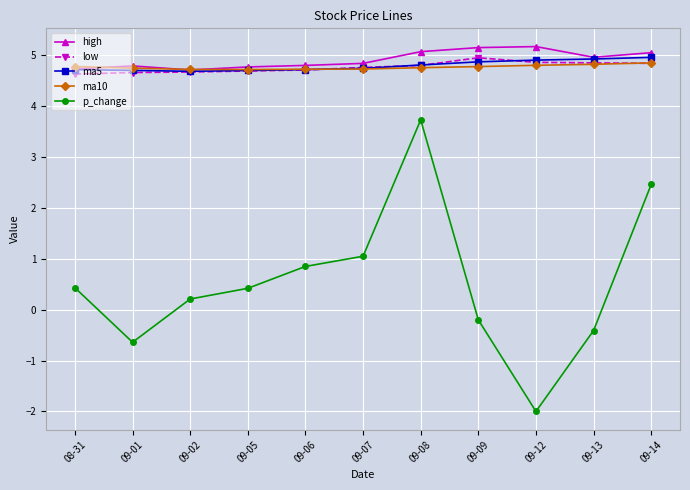

How many intersections are there between ma10 and ma5?

1